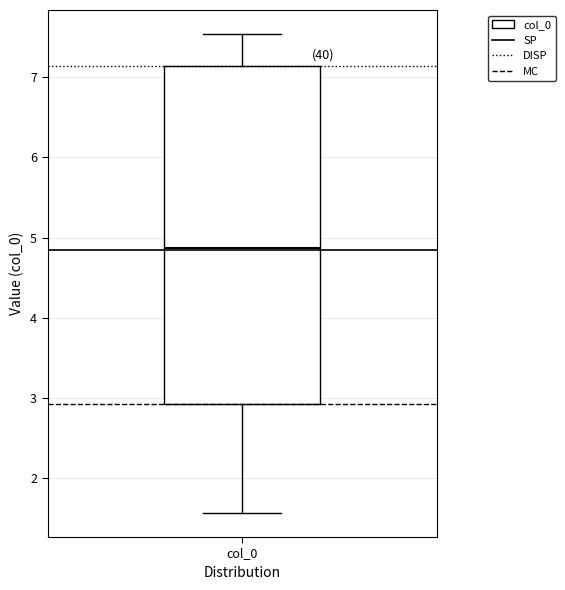

Read this box plot against the y-axis: the position of the median line, the range covered by the box, and the ends of both whiskers. The values are not printed on the chart, so give them approximately, as read against the axis.

median 4.9, box 2.9 to 7.1, whiskers 1.6 to 7.5